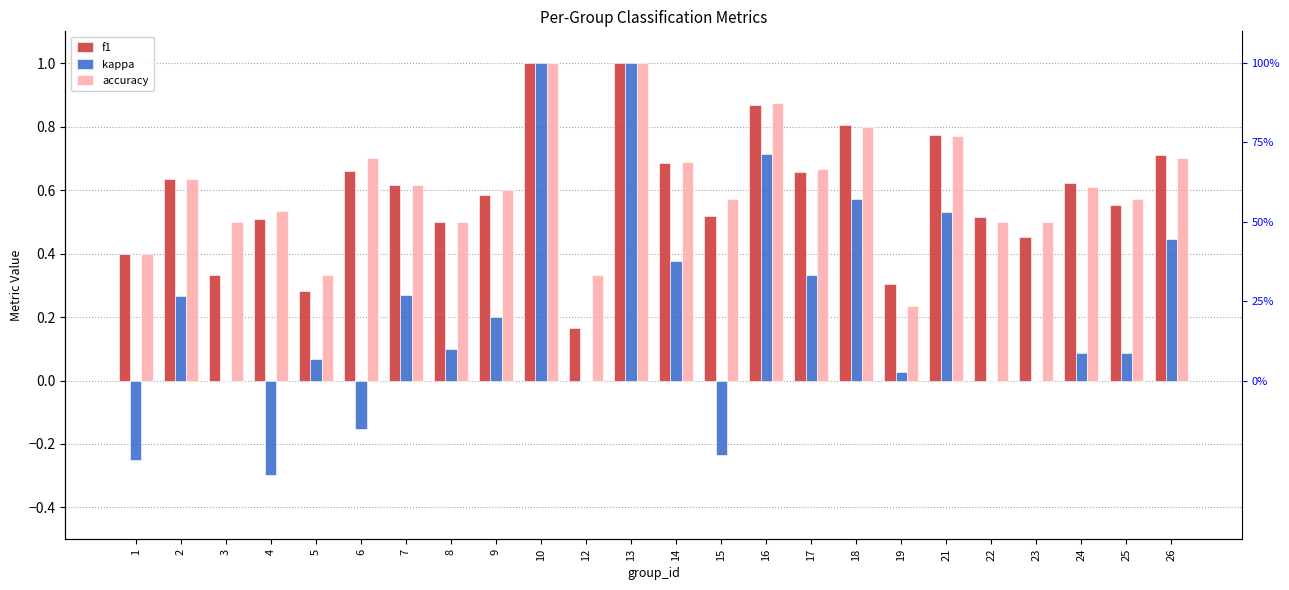

Reading left to right, transcribe all the data shown in this chart.

f1: 1=0.4	2=0.6	3=0.3	4=0.5	5=0.3	6=0.7	7=0.6	8=0.5	9=0.6	10=1.0	12=0.2	13=1.0	14=0.7	15=0.5	16=0.9	17=0.7	18=0.8	19=0.3	21=0.8	22=0.5	23=0.5	24=0.6	25=0.6	26=0.7
kappa: 1=-0.2	2=0.3	3=0.0	4=-0.3	5=0.1	6=-0.2	7=0.3	8=0.1	9=0.2	10=1.0	12=0.0	13=1.0	14=0.4	15=-0.2	16=0.7	17=0.3	18=0.6	19=0.0	21=0.5	22=0.0	23=0.0	24=0.1	25=0.1	26=0.4
accuracy: 1=0.4	2=0.6	3=0.5	4=0.5	5=0.3	6=0.7	7=0.6	8=0.5	9=0.6	10=1.0	12=0.3	13=1.0	14=0.7	15=0.6	16=0.9	17=0.7	18=0.8	19=0.2	21=0.8	22=0.5	23=0.5	24=0.6	25=0.6	26=0.7